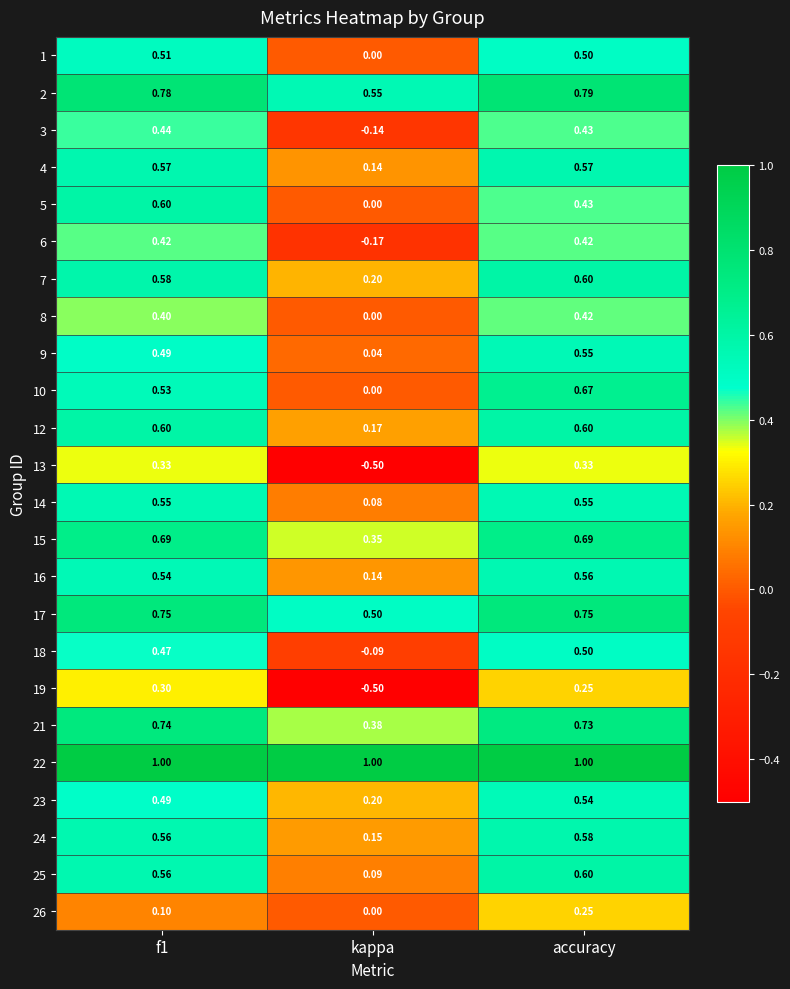

Which category has the highest value in the 25 series?

accuracy